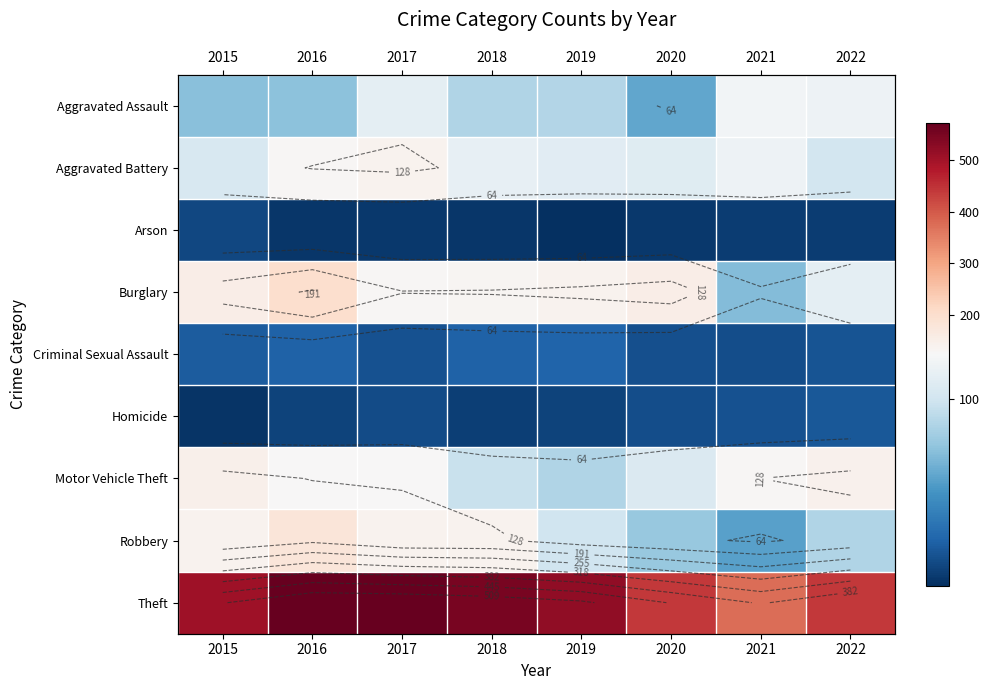

Which series changed the most between 2019 and 2021?

Theft